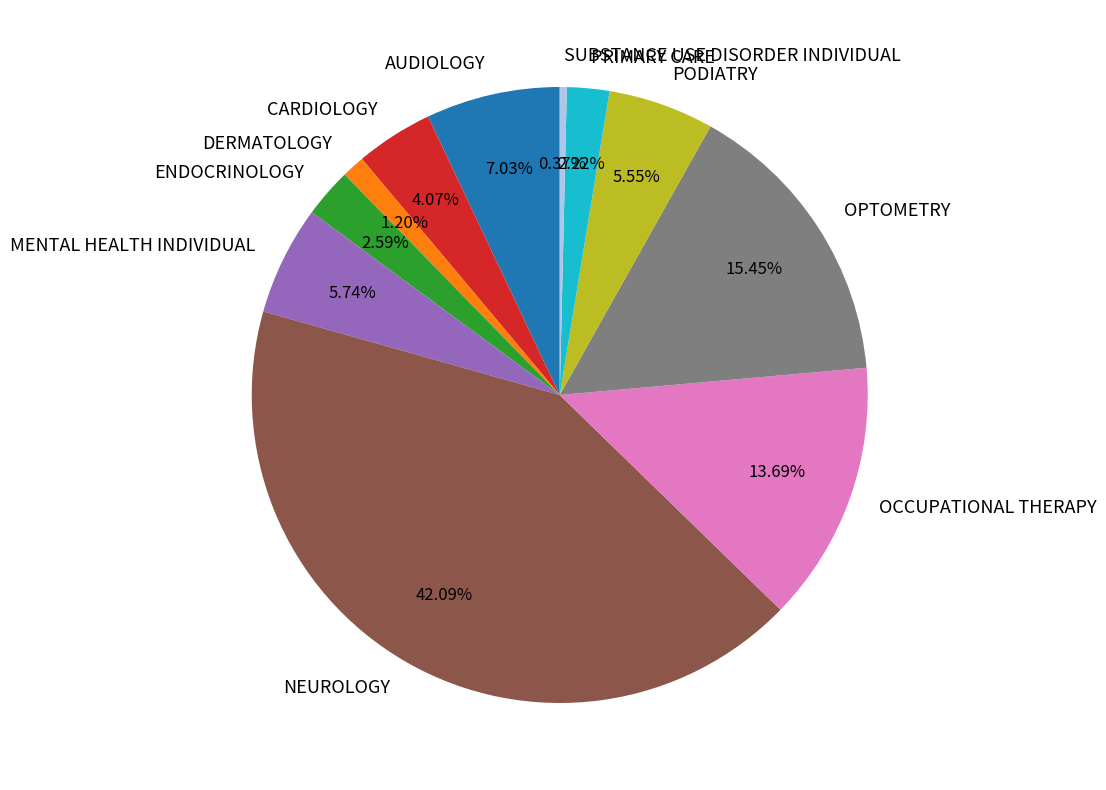

Which category has the biggest portion of the pie?

NEUROLOGY